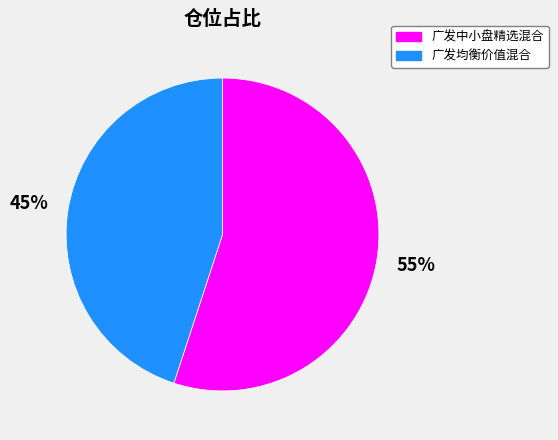

Between 广发均衡价值混合 and 广发中小盘精选混合, which is larger?

广发中小盘精选混合